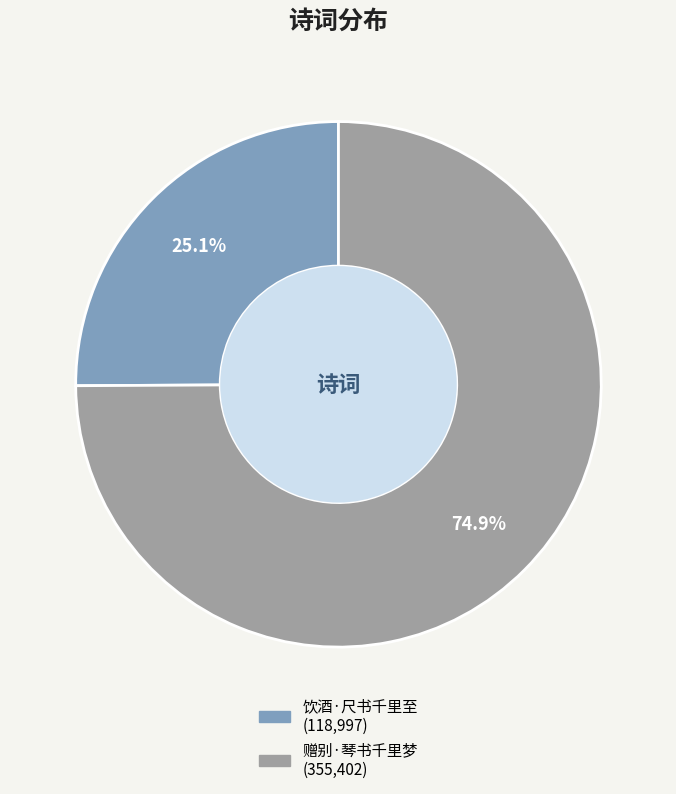

To the nearest percent, what is the difference between the 饮酒·尺书千里至 and 赠别·琴书千里梦 slice percentages?

50%